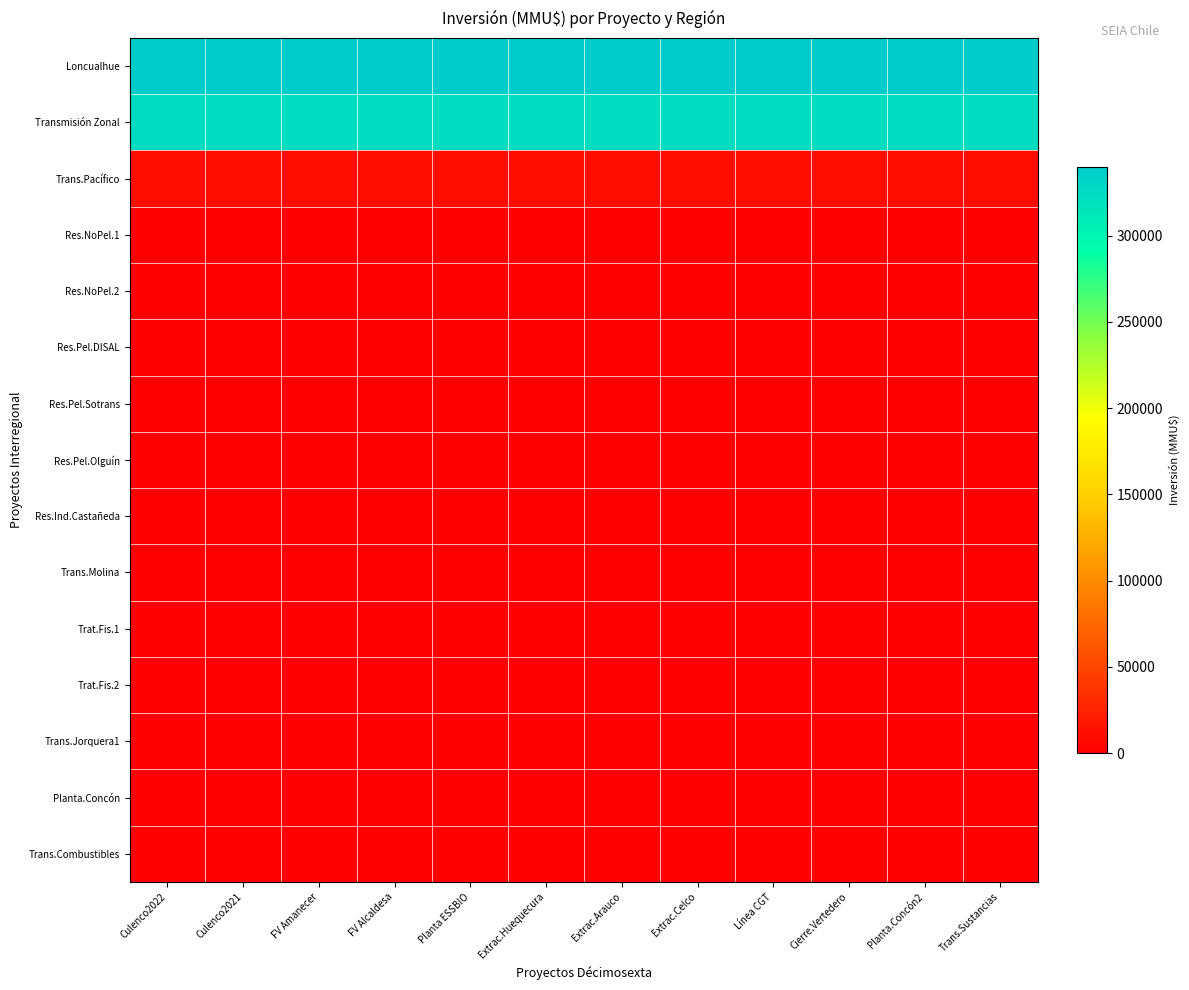

Between FV Alcaldesa and Cierre.Vertedero, which series saw the biggest shift?

Loncualhue